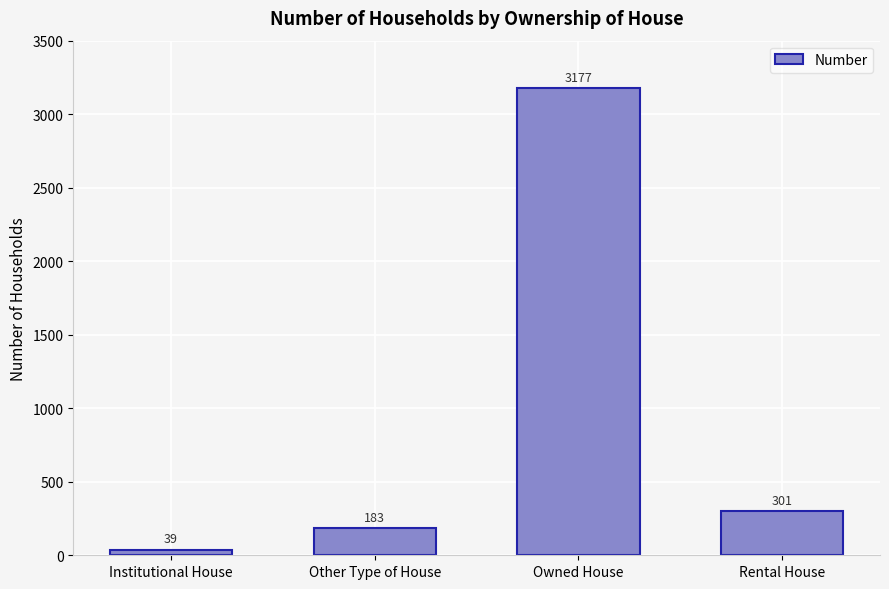

The value at Owned House is 4697. True or false?

False